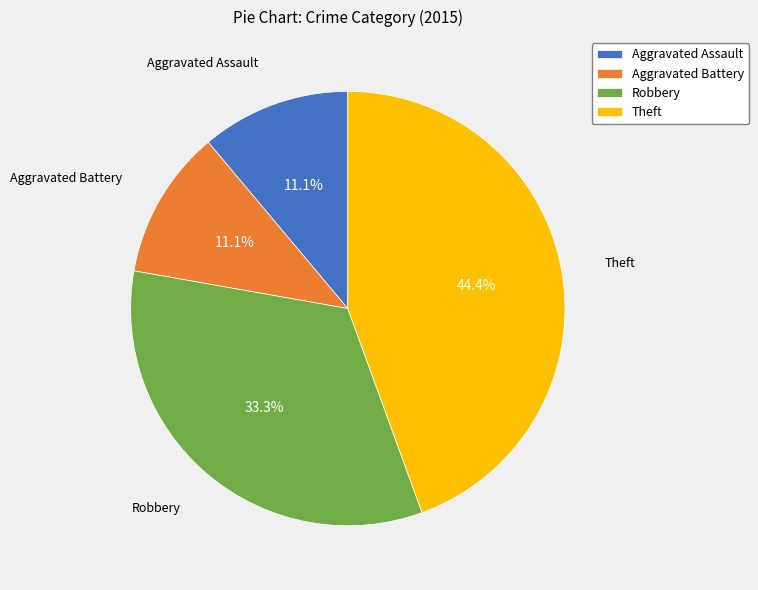

The Aggravated Assault slice represents 11% of the pie. True or false?

True